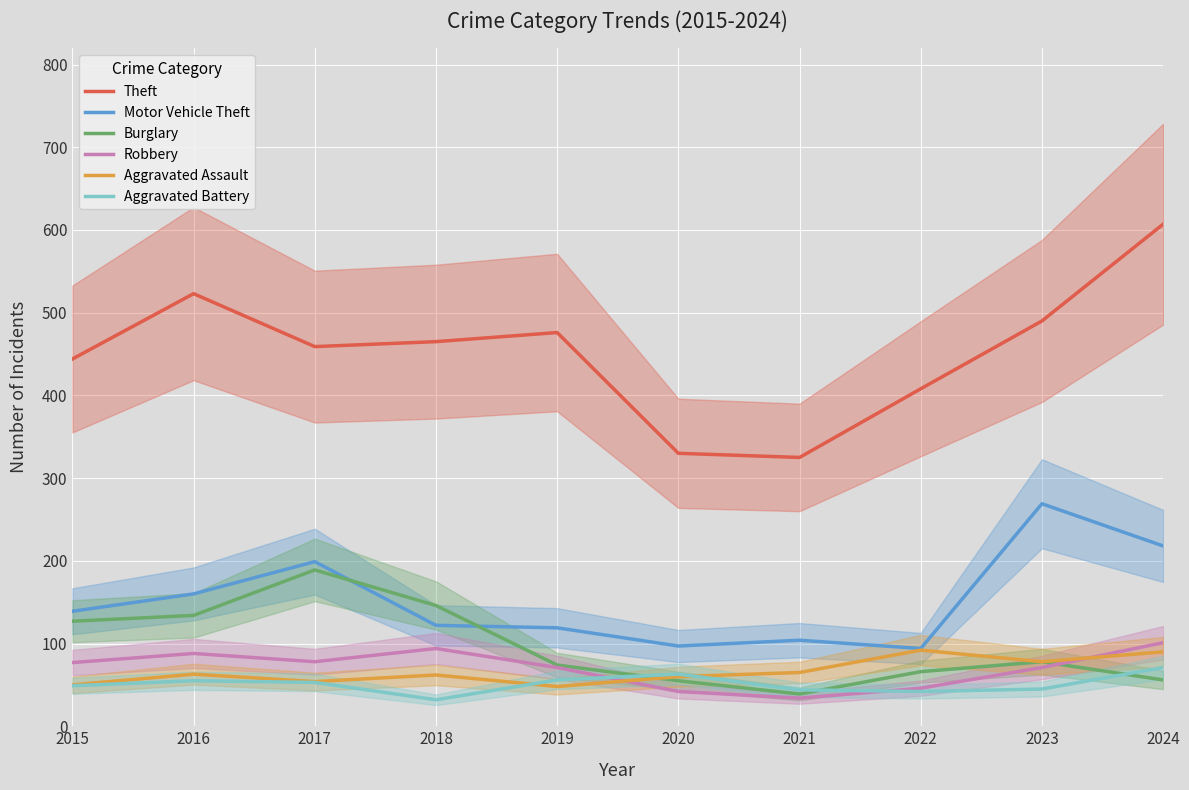

How many data points in Robbery are less than 77?

5